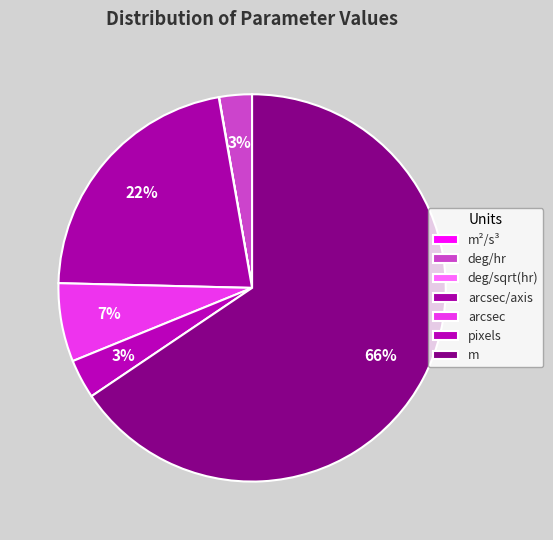

Which slice is the largest?

m